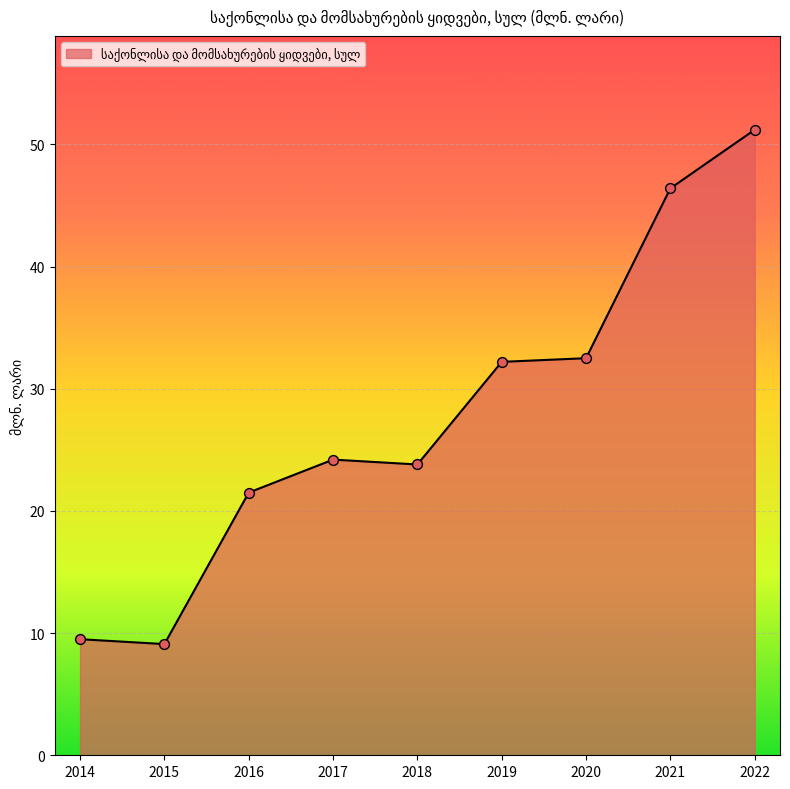

What is the ratio of the value at 2022 to the value at 2017?

2.1